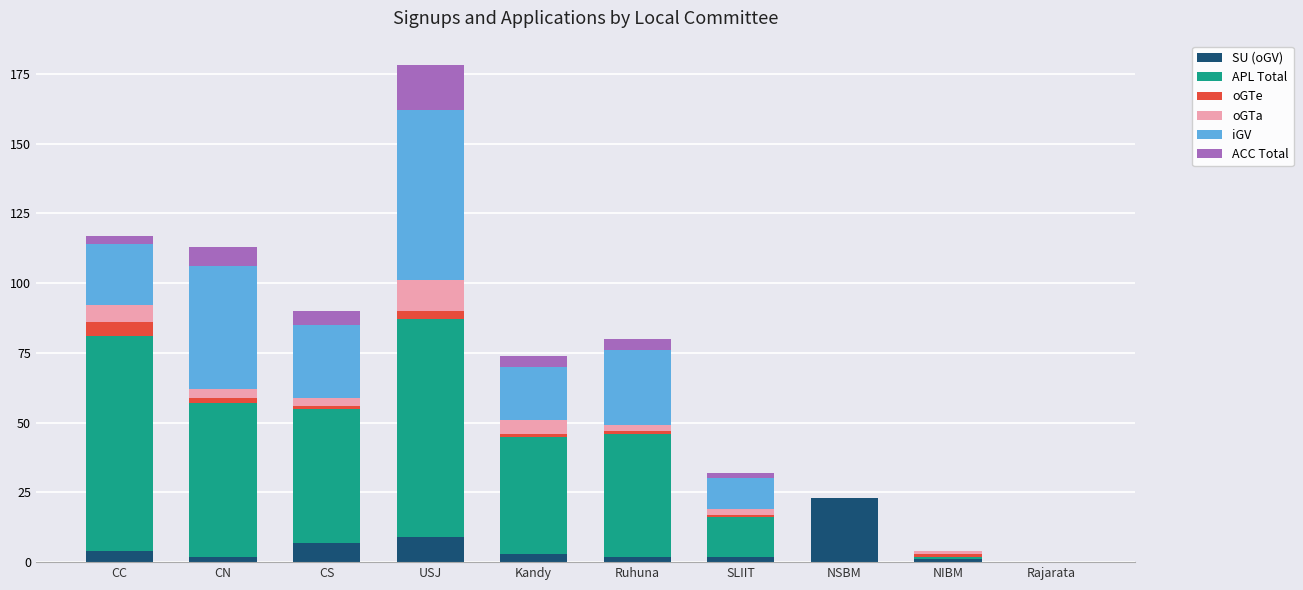

What are all the series names shown in the legend?

SU (oGV), APL Total, oGTe, oGTa, iGV, ACC Total